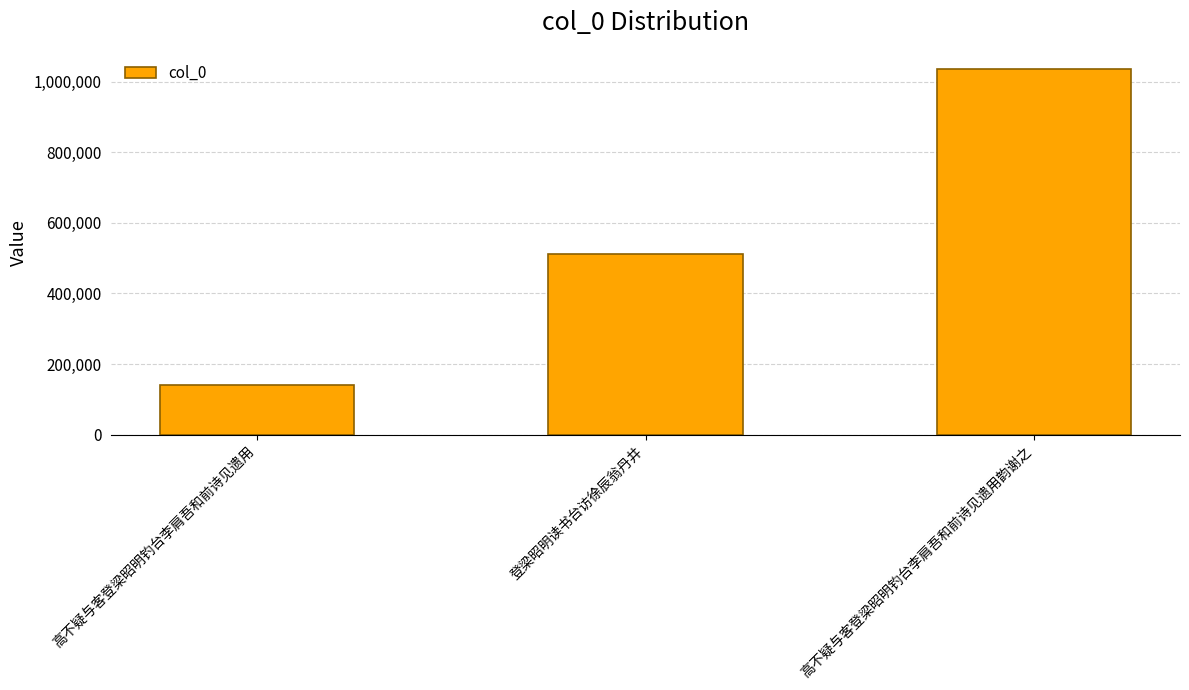

Is it true that the value at 高不疑与客登梁昭明钓台李肩吾和前诗见遗用 is 82394?

False